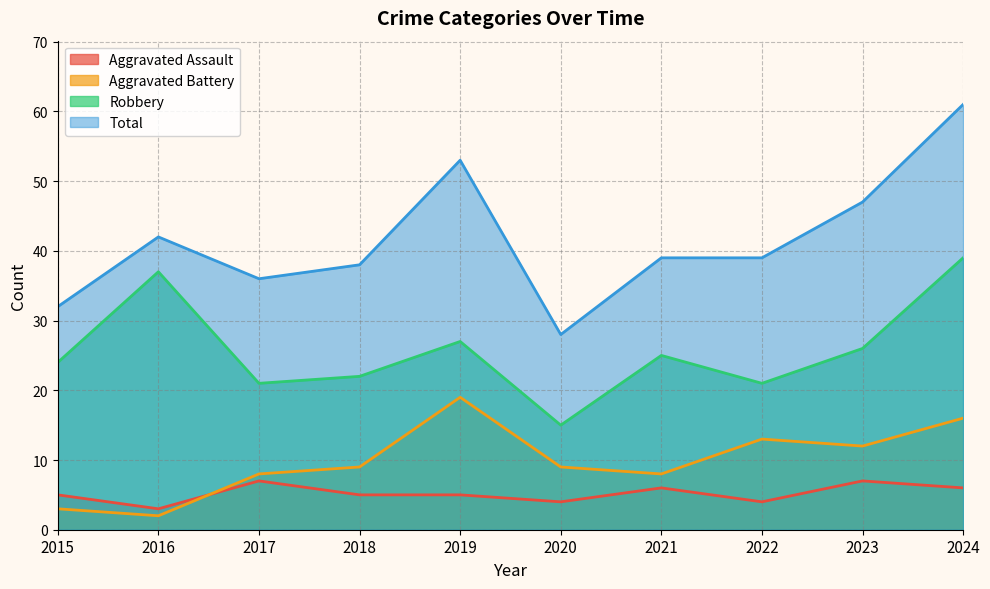

The Aggravated Battery series shows 16 at 2024. True or false?

True